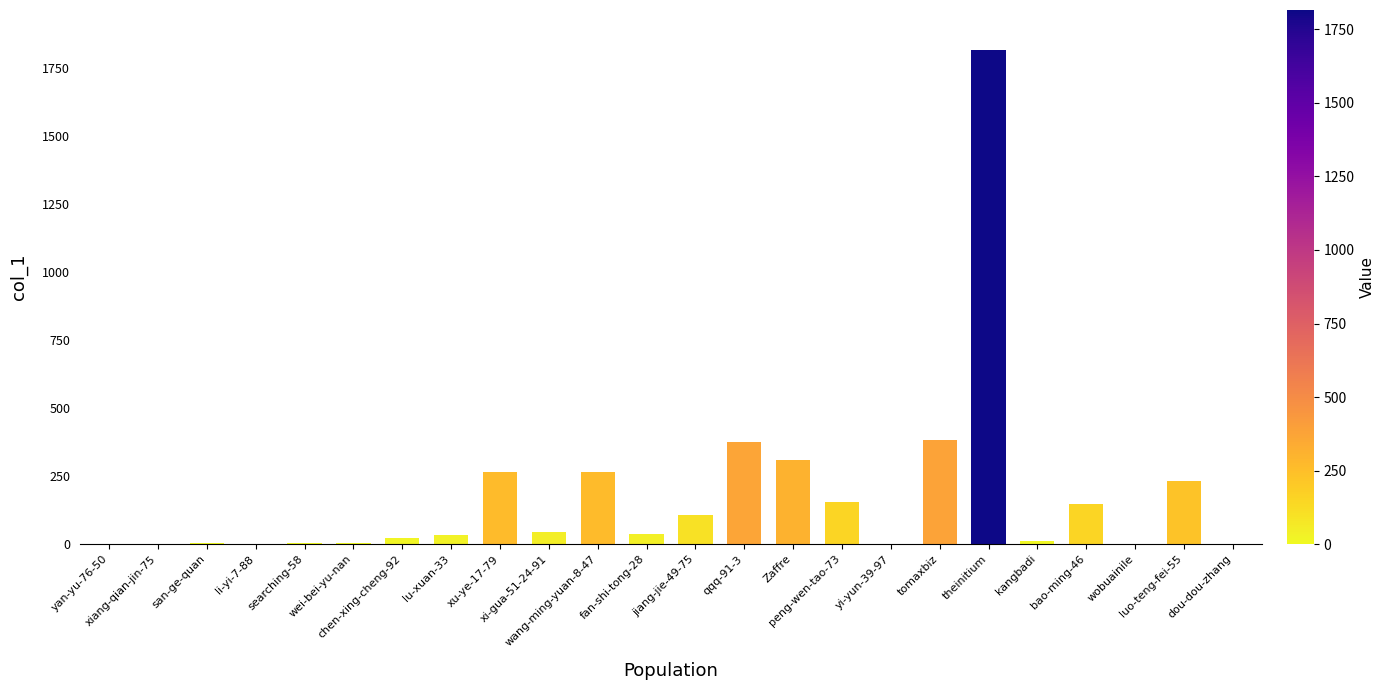

At which label is the value closest to 908?

tomaxbiz